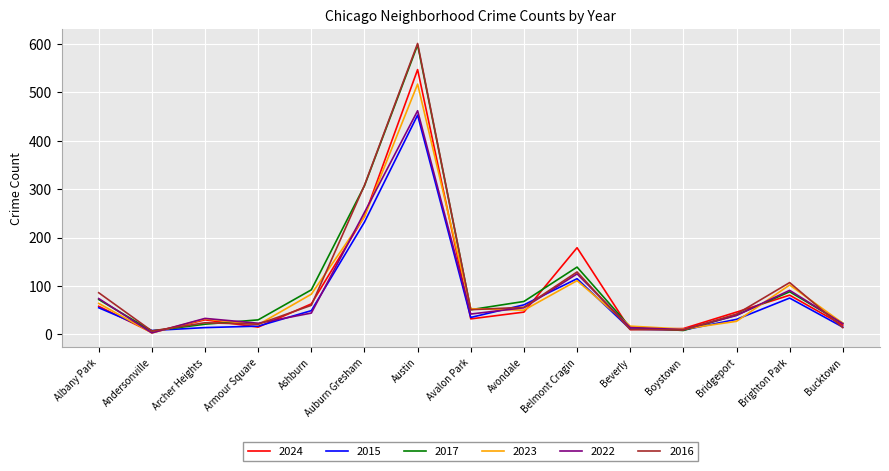

Does the chart display data point markers on the line(s)?

No